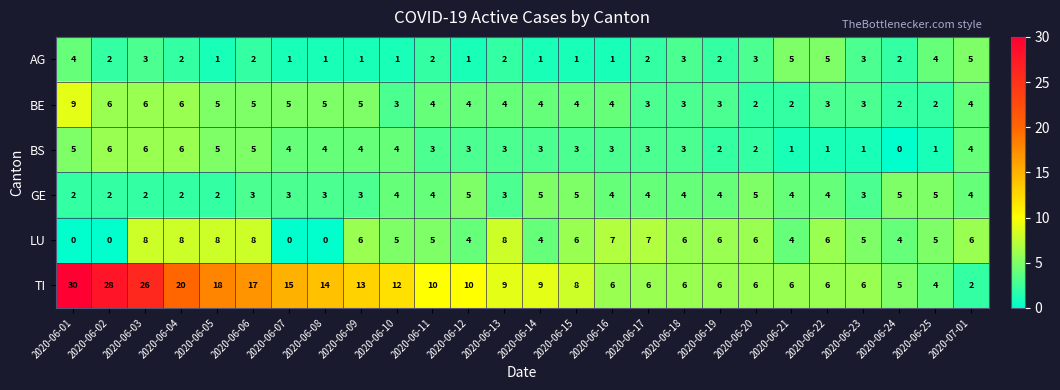

What is the total value across all series at 2020-06-21?

22